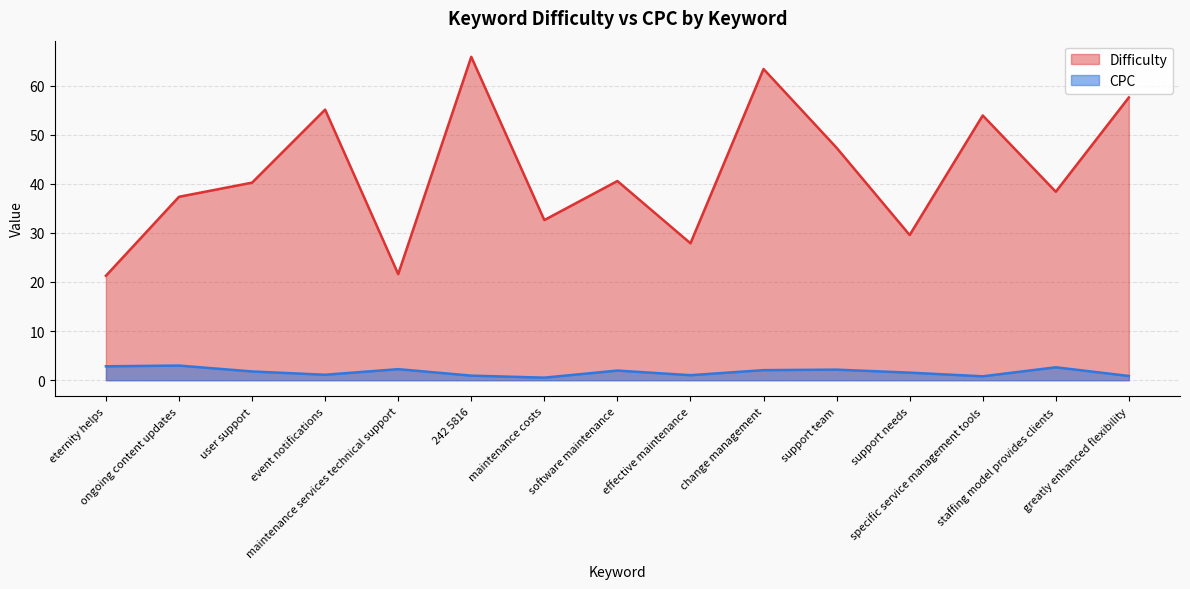

Which category has the highest value in the CPC series?

ongoing content updates